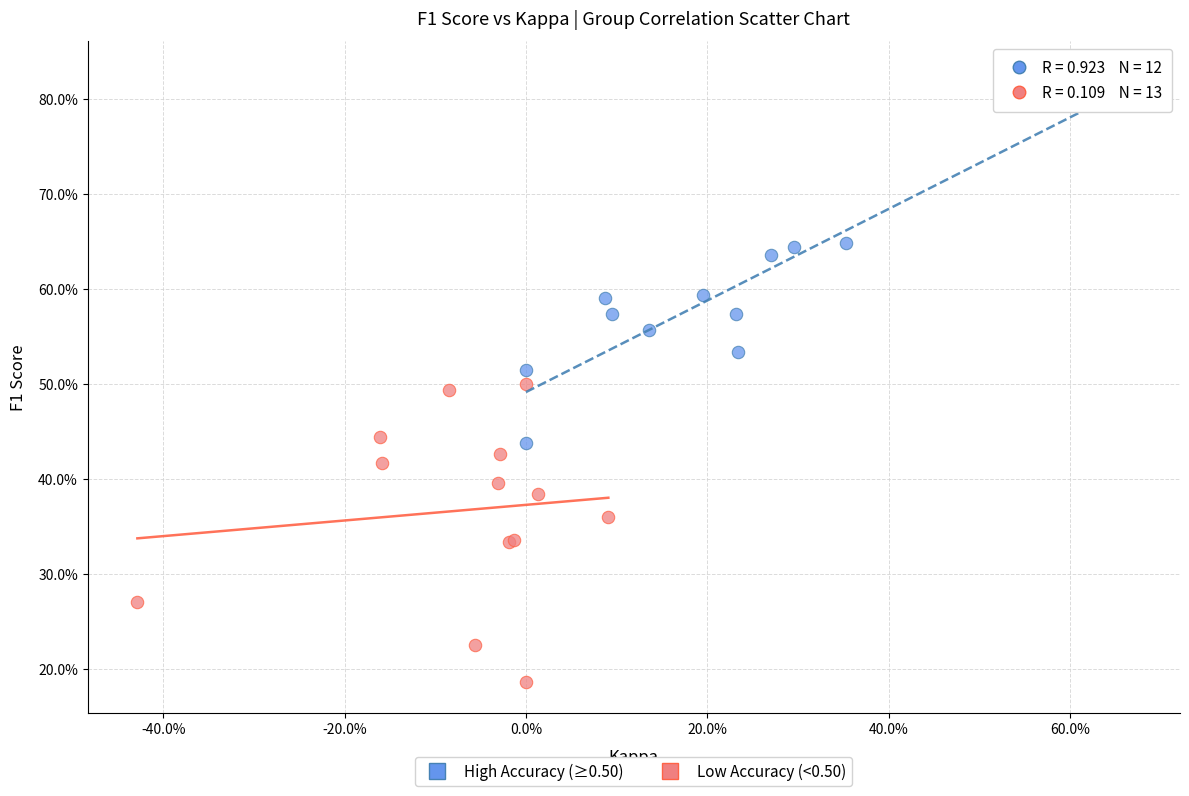

Which series contains the highest Y value?

High Accuracy (≥0.50)